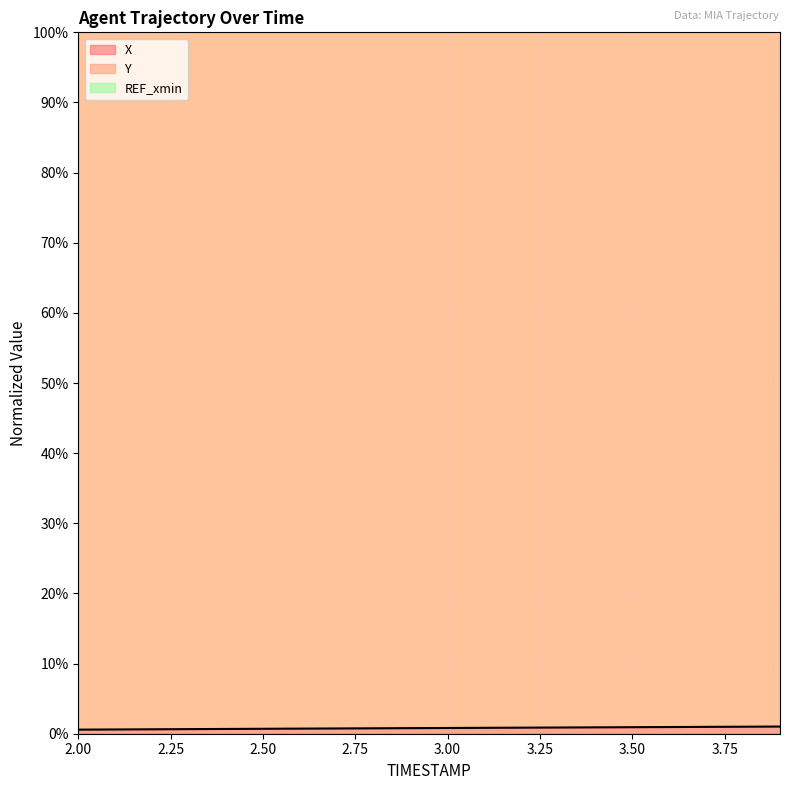

What is the difference between the maximum and minimum values in the Y series?

0.5